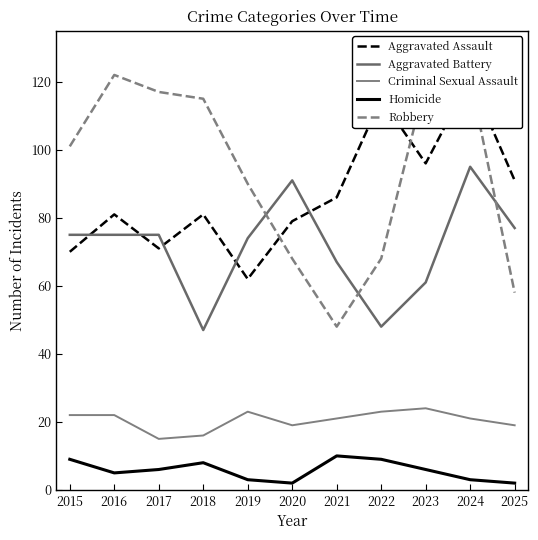

At which label is Aggravated Assault closest to 91?

2025